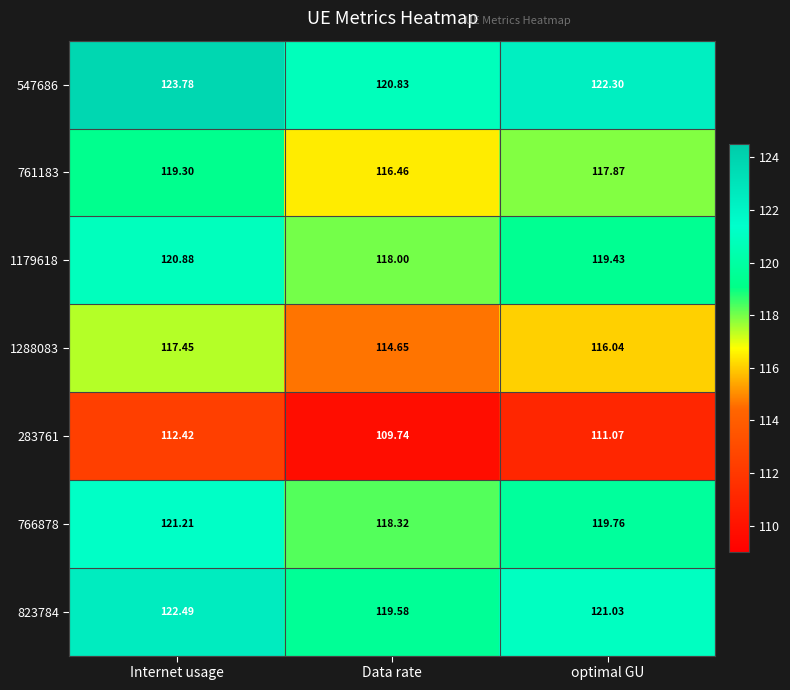

Between Internet usage and Data rate, which series saw the biggest shift?

547686